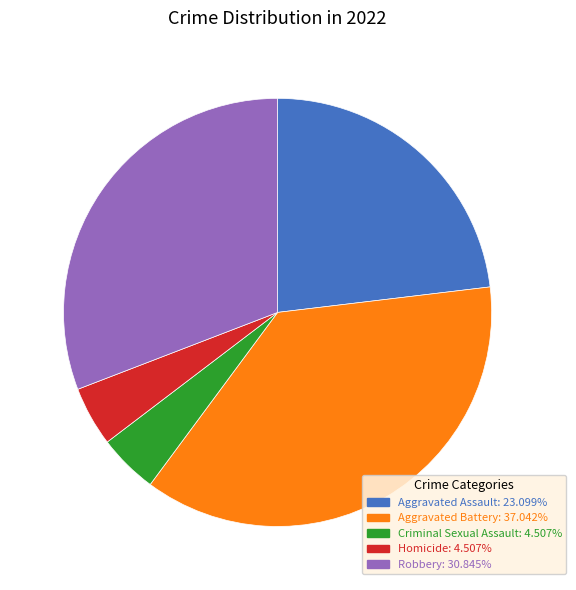

Which has a higher value, Criminal Sexual Assault or Aggravated Assault?

Aggravated Assault